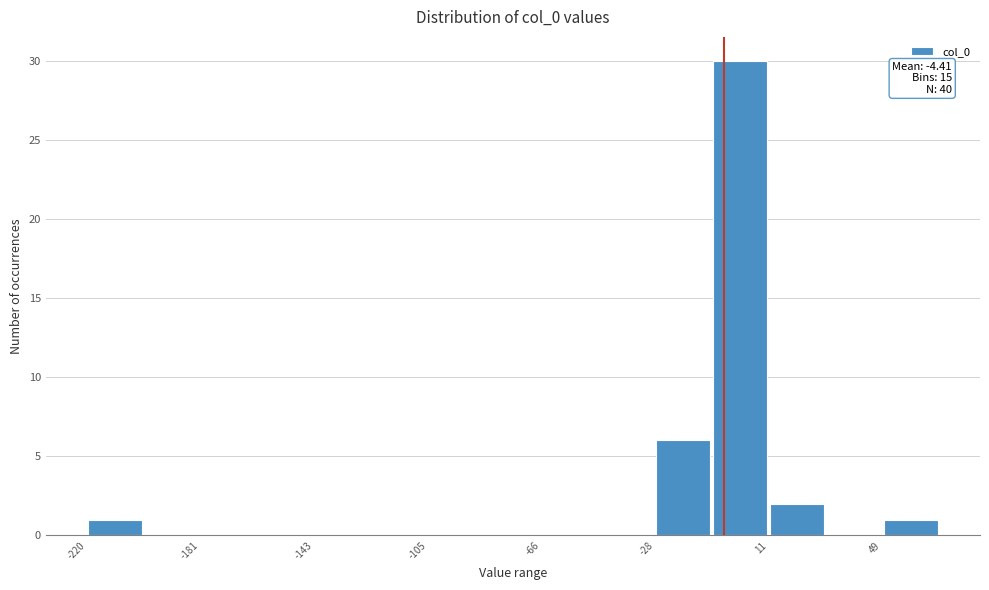

Around what value on the x-axis is the tallest bar? Give the approximate position of its centre, as read against the axis.

0